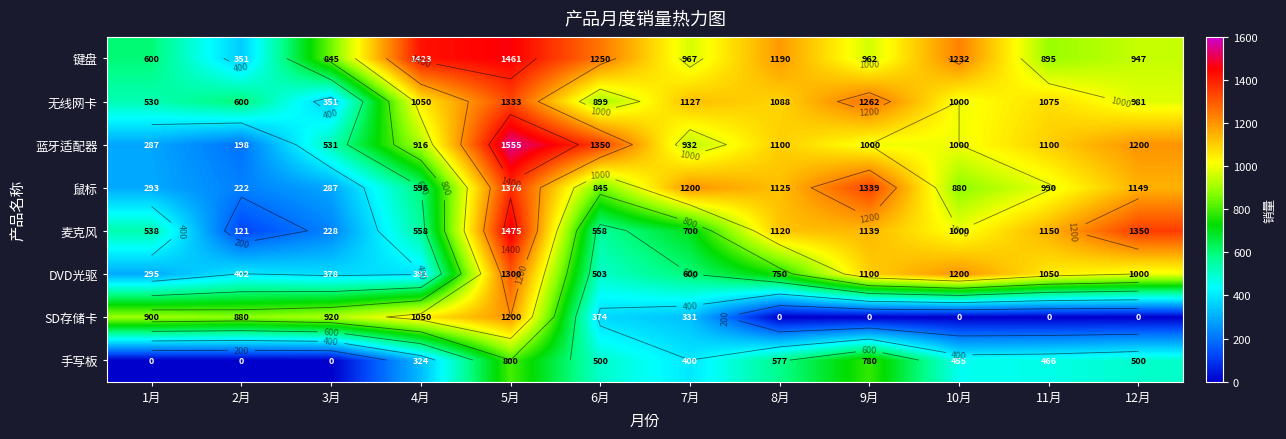

What is the difference between the second highest and minimum values in the SD存储卡 series?

1050